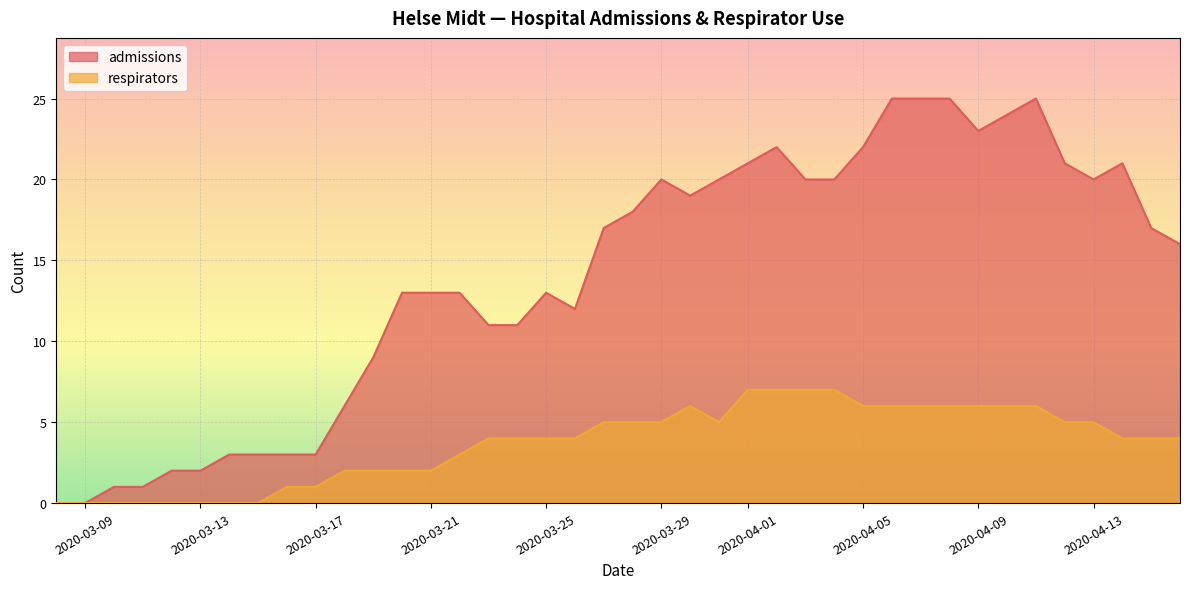

Reading left to right, list all the values displayed in this chart.

admissions: 2020-03-08=0	2020-03-09=0	2020-03-10=1	2020-03-11=1	2020-03-12=2	2020-03-13=2	2020-03-14=3	2020-03-15=3	2020-03-16=3	2020-03-17=3	2020-03-18=6	2020-03-19=9	2020-03-20=13	2020-03-21=13	2020-03-22=13	2020-03-23=11	2020-03-24=11	2020-03-25=13	2020-03-26=12	2020-03-27=17	2020-03-28=18	2020-03-29=20	2020-03-30=19	2020-03-31=20	2020-04-01=21	2020-04-02=22	2020-04-03=20	2020-04-04=20	2020-04-05=22	2020-04-06=25	2020-04-07=25	2020-04-08=25	2020-04-09=23	2020-04-10=24	2020-04-11=25	2020-04-12=21	2020-04-13=20	2020-04-14=21	2020-04-15=17	2020-04-16=16
respirators: 2020-03-08=0	2020-03-09=0	2020-03-10=0	2020-03-11=0	2020-03-12=0	2020-03-13=0	2020-03-14=0	2020-03-15=0	2020-03-16=1	2020-03-17=1	2020-03-18=2	2020-03-19=2	2020-03-20=2	2020-03-21=2	2020-03-22=3	2020-03-23=4	2020-03-24=4	2020-03-25=4	2020-03-26=4	2020-03-27=5	2020-03-28=5	2020-03-29=5	2020-03-30=6	2020-03-31=5	2020-04-01=7	2020-04-02=7	2020-04-03=7	2020-04-04=7	2020-04-05=6	2020-04-06=6	2020-04-07=6	2020-04-08=6	2020-04-09=6	2020-04-10=6	2020-04-11=6	2020-04-12=5	2020-04-13=5	2020-04-14=4	2020-04-15=4	2020-04-16=4